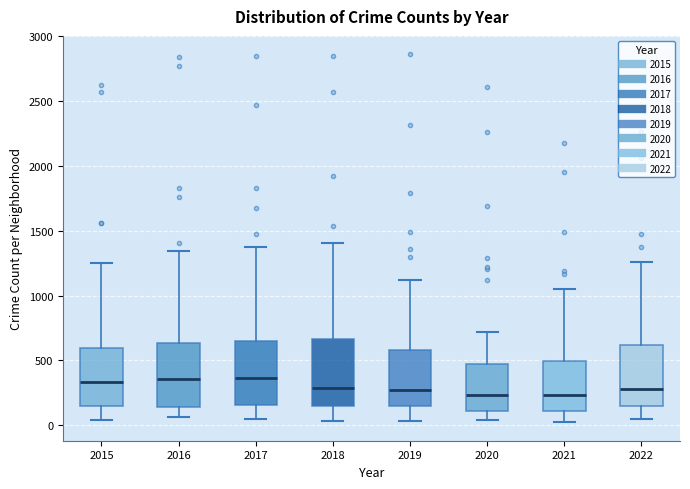

Reading left to right, read every box against the y-axis: the position of its median line, the range the box covers, and the ends of its whiskers. The values are not printed on the chart, so give them approximately, as read against the axis.

2015: median 350, box 150 to 600, whiskers 50 to 1250
2016: median 350, box 150 to 650, whiskers 50 to 1350
2017: median 350, box 150 to 650, whiskers 50 to 1350
2018: median 300, box 150 to 650, whiskers 50 to 1400
2019: median 250, box 150 to 600, whiskers 50 to 1100
2020: median 250, box 100 to 450, whiskers 50 to 700
2021: median 250, box 100 to 500, whiskers 0 to 1050
2022: median 300, box 150 to 600, whiskers 50 to 1250